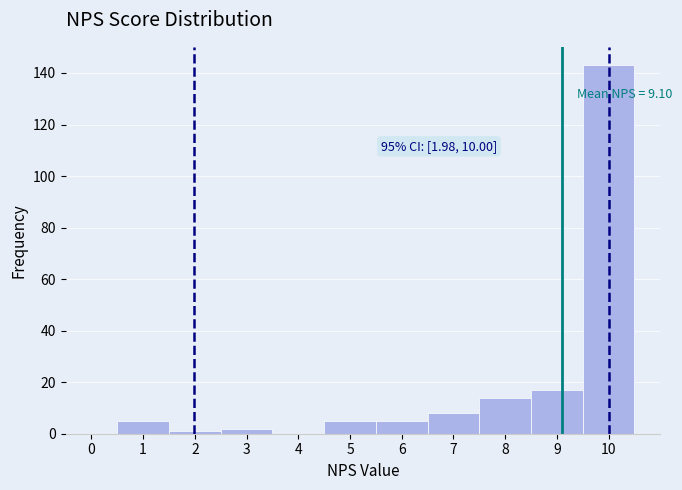

Over which range of the x-axis is the bar tallest?

9.5 to 10.5